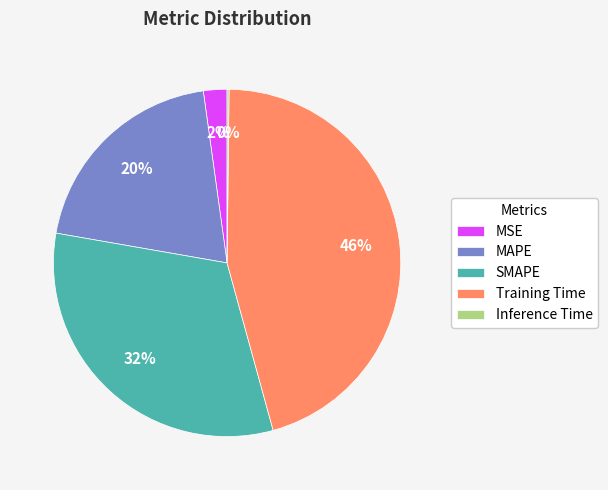

To the nearest percent, what is the combined percentage of MAPE and SMAPE?

52%